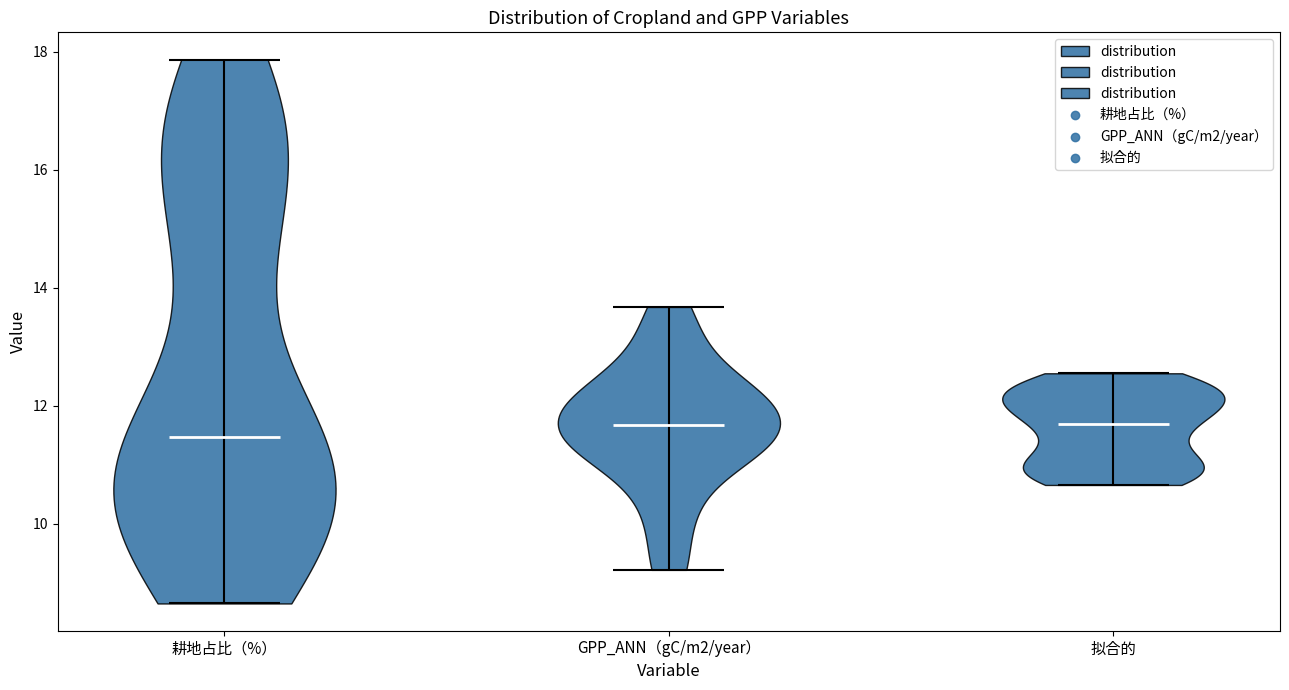

Reading left to right, read every violin against the y-axis: where its median line is, and the lowest and highest points it reaches. The values are not printed on the chart, so give them approximately, as read against the axis.

耕地占比（%）: median line 11.4, lowest point 8.6, highest point 17.8
GPP_ANN（gC/m2/year）: median line 11.6, lowest point 9.2, highest point 13.6
拟合的: median line 11.6, lowest point 10.6, highest point 12.6